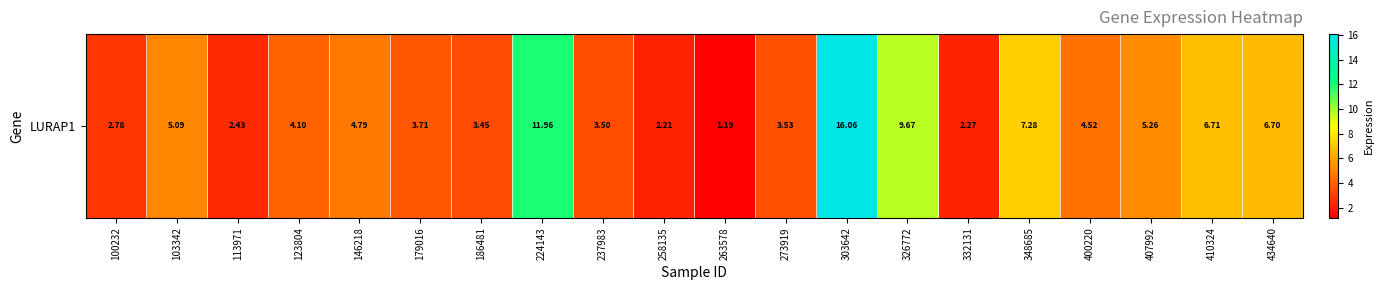

Which has a higher value, 263578 or 123804?

123804